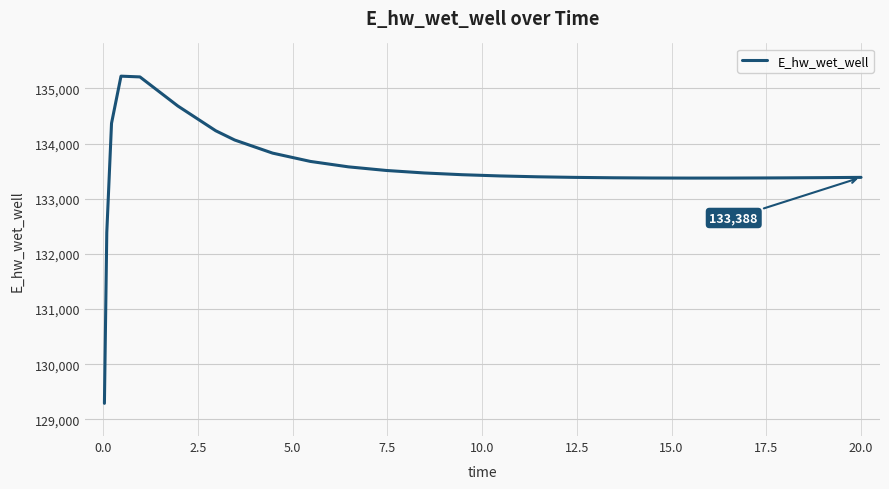

What is the difference between the maximum and minimum values?

5931.5